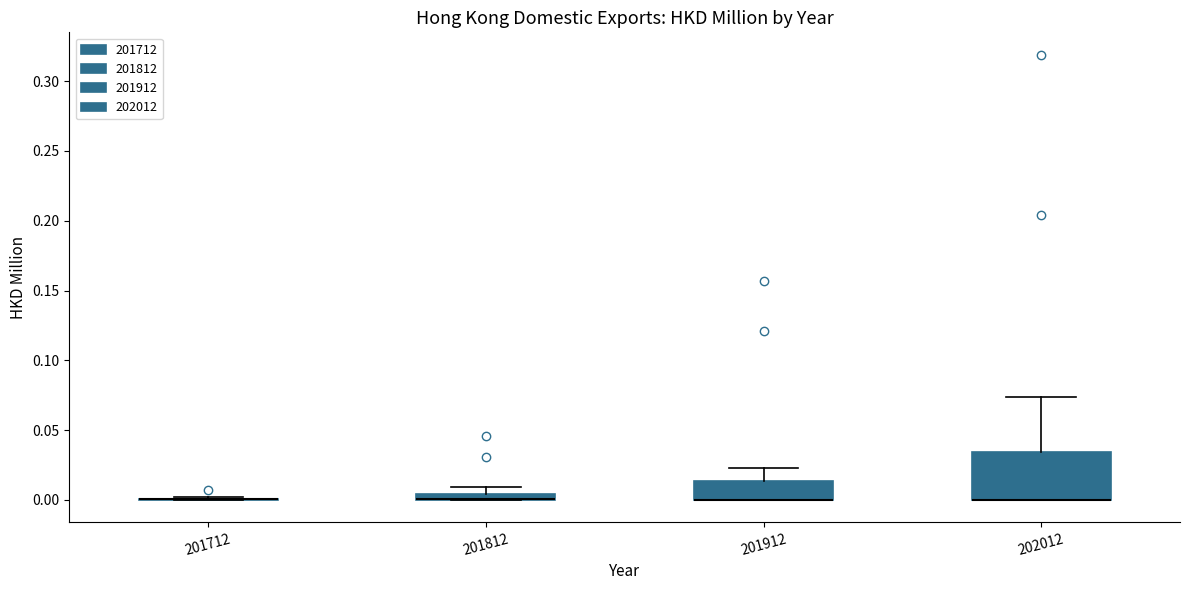

Comparing the boxes themselves (not the whiskers), which one is the tallest?

202012